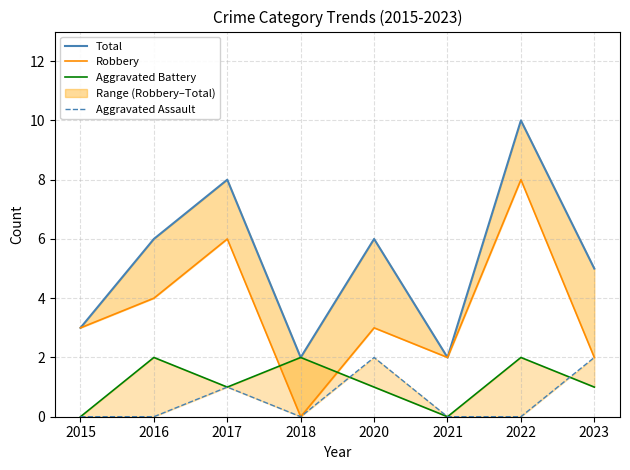

How many values in the Robbery series are below 3?

3